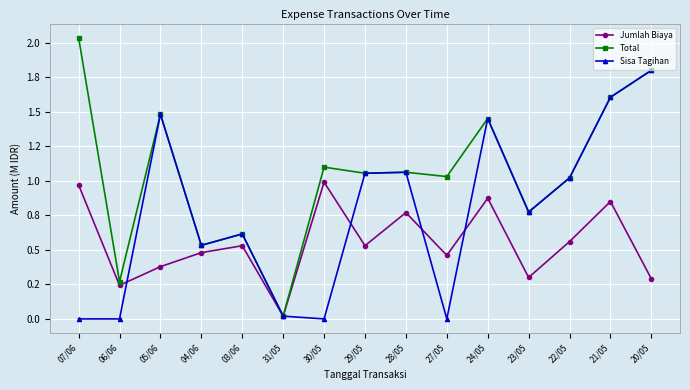

Does the chart have visible grid lines?

Yes